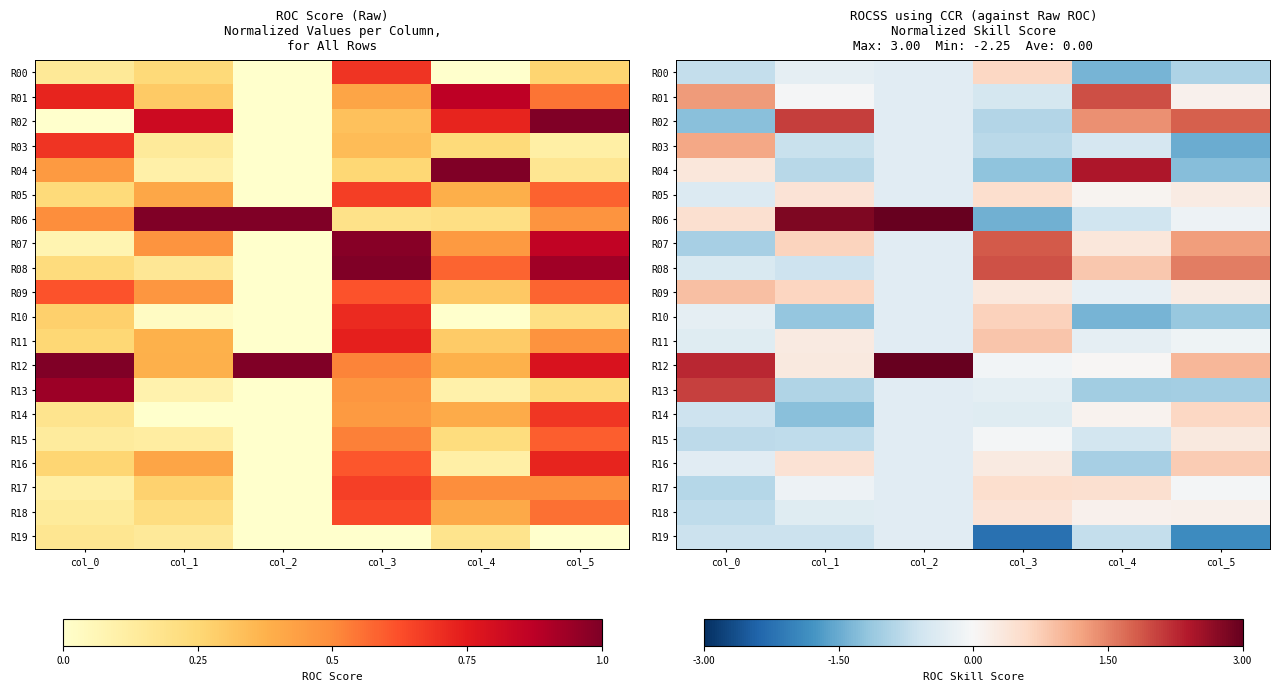

Rank the categories by R08 value from lowest to highest.

col_1, col_0, col_2, col_4, col_5, col_3